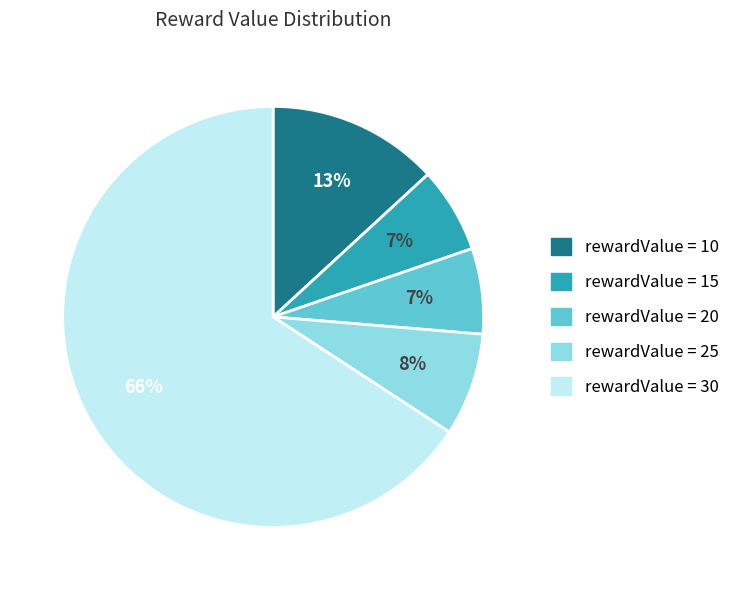

Is there any slice that represents more than half of the pie?

Yes